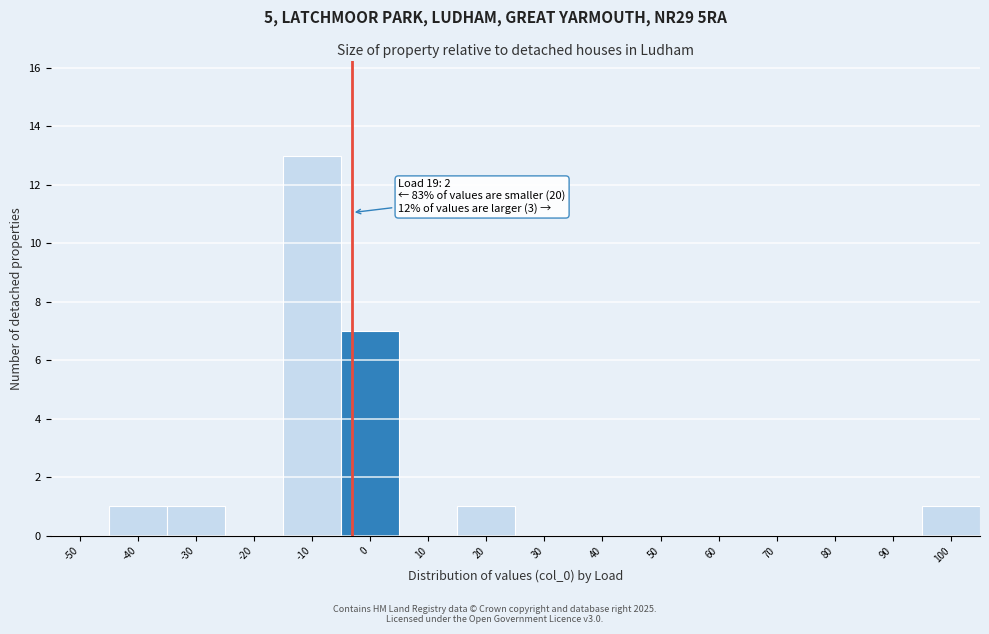

Reading left to right, transcribe all the data shown in this chart.

-50=0	-40=1	-30=1	-20=0	-10=13	0=7	10=0	20=1	30=0	40=0	50=0	60=0	70=0	80=0	90=0	100=1